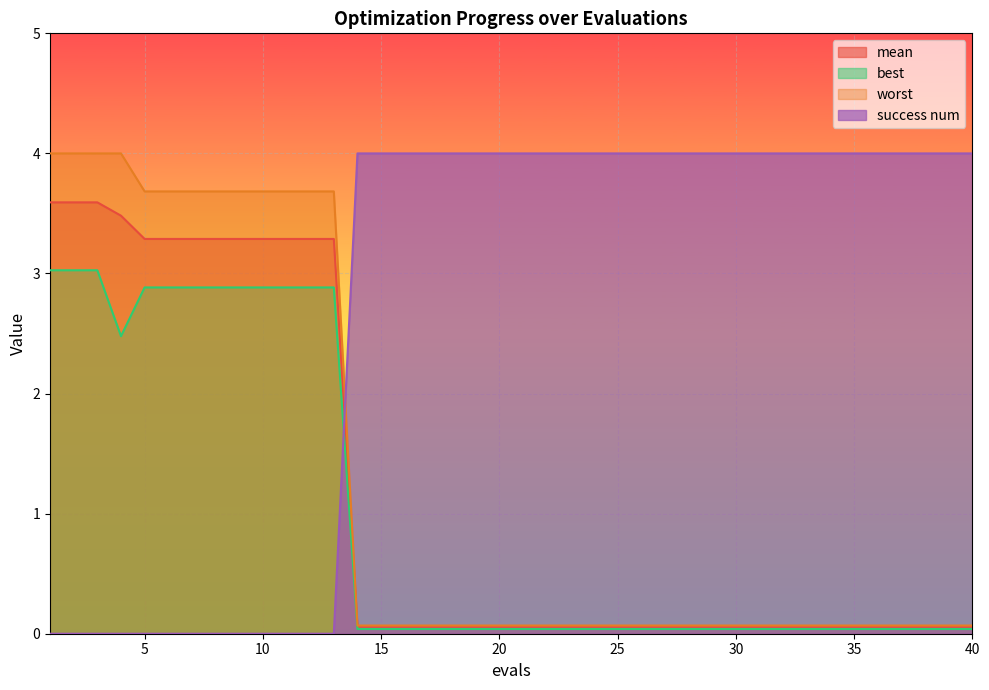

Which has a higher value, 2 or 20?

2